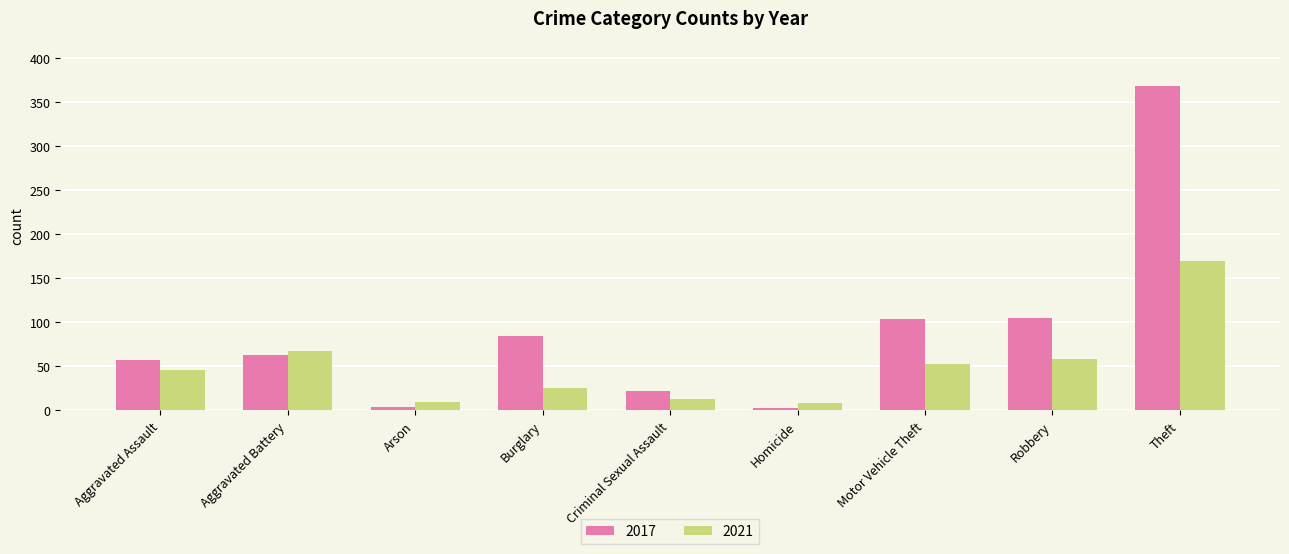

List the series in order of their peak value, highest first.

2017, 2021